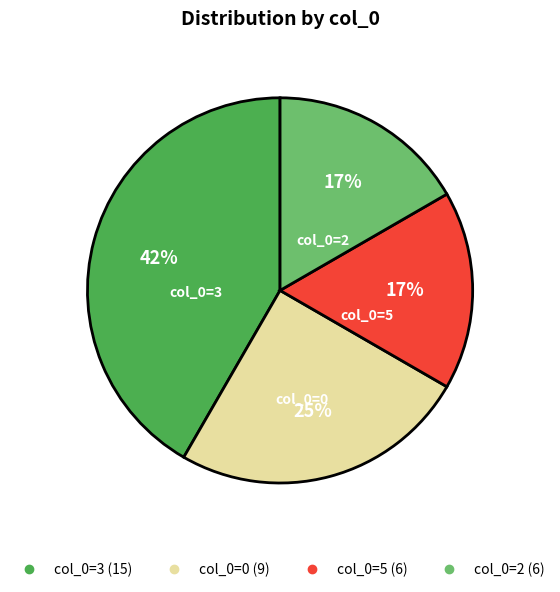

To the nearest percent, what is the difference between the largest and smallest slice percentages?

25%